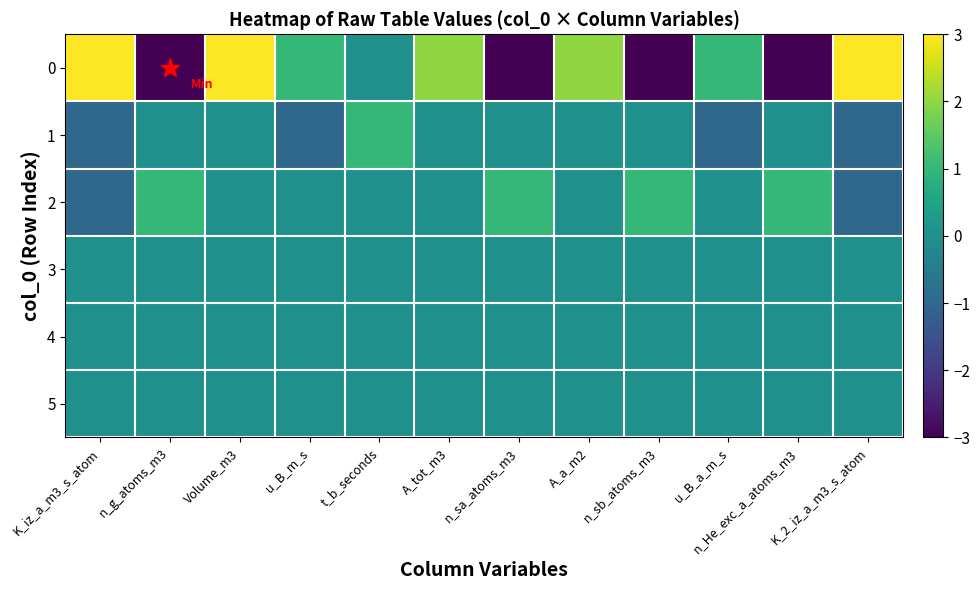

Reading left to right, list all the values displayed in this chart.

0: K_iz_a_m3_s_atom=3	n_g_atoms_m3=-3	Volume_m3=3	u_B_m_s=1	t_b_seconds=0	A_tot_m3=2	n_sa_atoms_m3=-3	A_a_m2=2	n_sb_atoms_m3=-3	u_B_a_m_s=1	n_He_exc_a_atoms_m3=-3	K_2_iz_a_m3_s_atom=3
1: K_iz_a_m3_s_atom=-1	n_g_atoms_m3=0	Volume_m3=0	u_B_m_s=-1	t_b_seconds=1	A_tot_m3=0	n_sa_atoms_m3=0	A_a_m2=0	n_sb_atoms_m3=0	u_B_a_m_s=-1	n_He_exc_a_atoms_m3=0	K_2_iz_a_m3_s_atom=-1
2: K_iz_a_m3_s_atom=-1	n_g_atoms_m3=1	Volume_m3=0	u_B_m_s=0	t_b_seconds=0	A_tot_m3=0	n_sa_atoms_m3=1	A_a_m2=0	n_sb_atoms_m3=1	u_B_a_m_s=0	n_He_exc_a_atoms_m3=1	K_2_iz_a_m3_s_atom=-1
3: K_iz_a_m3_s_atom=0	n_g_atoms_m3=0	Volume_m3=0	u_B_m_s=0	t_b_seconds=0	A_tot_m3=0	n_sa_atoms_m3=0	A_a_m2=0	n_sb_atoms_m3=0	u_B_a_m_s=0	n_He_exc_a_atoms_m3=0	K_2_iz_a_m3_s_atom=0
4: K_iz_a_m3_s_atom=0	n_g_atoms_m3=0	Volume_m3=0	u_B_m_s=0	t_b_seconds=0	A_tot_m3=0	n_sa_atoms_m3=0	A_a_m2=0	n_sb_atoms_m3=0	u_B_a_m_s=0	n_He_exc_a_atoms_m3=0	K_2_iz_a_m3_s_atom=0
5: K_iz_a_m3_s_atom=0	n_g_atoms_m3=0	Volume_m3=0	u_B_m_s=0	t_b_seconds=0	A_tot_m3=0	n_sa_atoms_m3=0	A_a_m2=0	n_sb_atoms_m3=0	u_B_a_m_s=0	n_He_exc_a_atoms_m3=0	K_2_iz_a_m3_s_atom=0